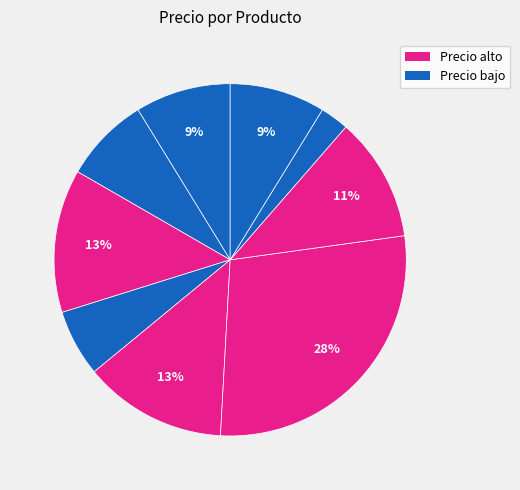

To the nearest percent, what is the difference between the largest and smallest slice percentages?

25%